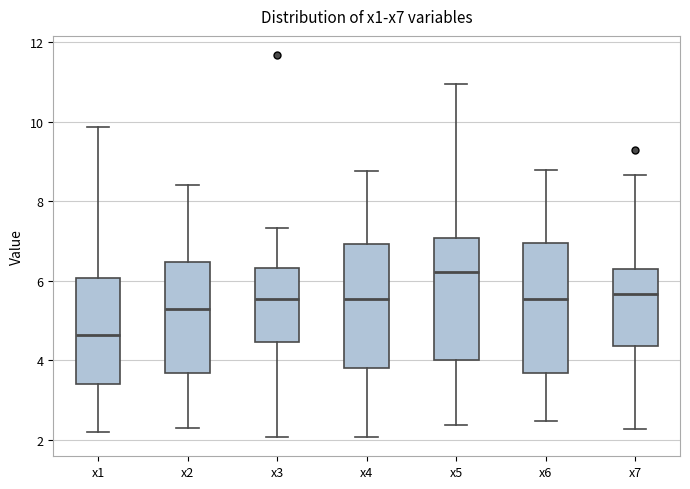

Reading left to right, transcribe this box plot: for each box, give where its median line is, the range the box spans, and where its two whiskers end, as read against the y-axis. The values are not printed on the chart, so give them approximately, as read against the axis.

x1: median 4.6, box 3.4 to 6.0, whiskers 2.2 to 9.8
x2: median 5.2, box 3.6 to 6.4, whiskers 2.2 to 8.4
x3: median 5.6, box 4.4 to 6.4, whiskers 2.0 to 7.4
x4: median 5.6, box 3.8 to 7.0, whiskers 2.0 to 8.8
x5: median 6.2, box 4.0 to 7.0, whiskers 2.4 to 11.0
x6: median 5.6, box 3.6 to 7.0, whiskers 2.4 to 8.8
x7: median 5.6, box 4.4 to 6.2, whiskers 2.2 to 8.6